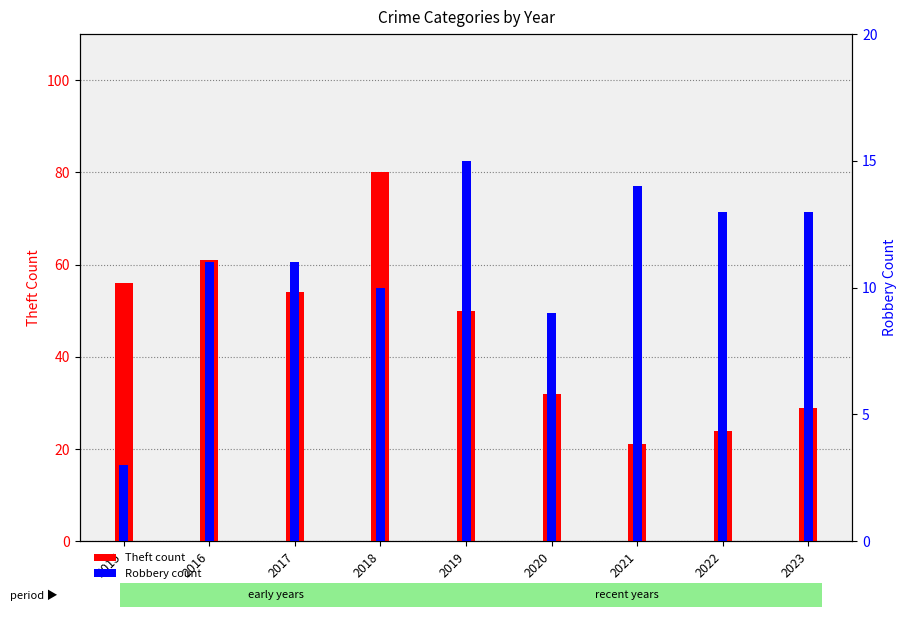

What is the value of the Robbery bar at the 1st from the left?

3